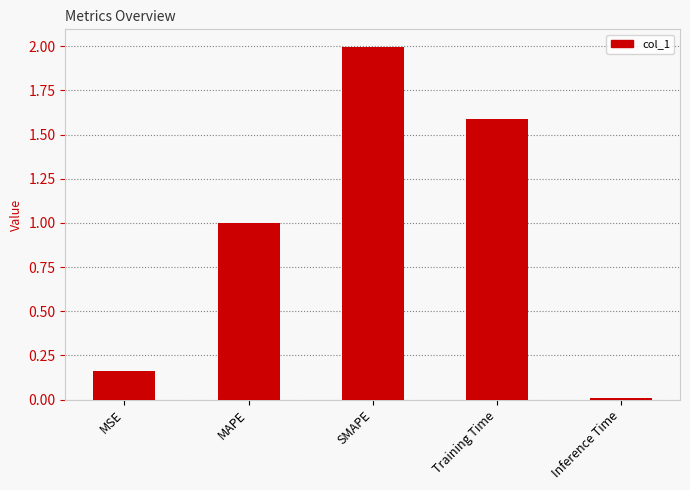

What is the label of the 2nd bar from the right?

Training Time